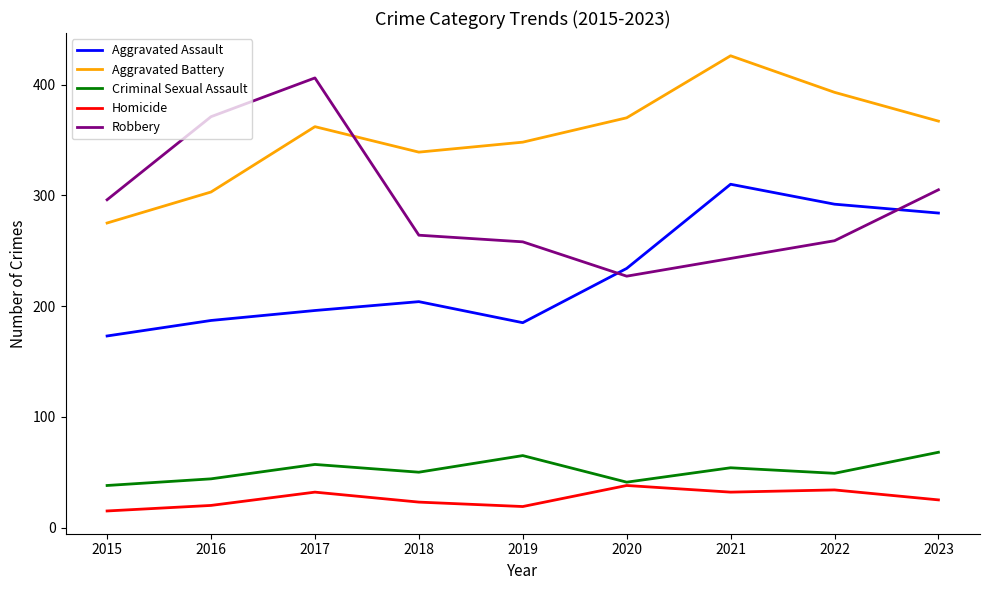

Between 2018 and 2023, which series saw the biggest shift?

Aggravated Assault